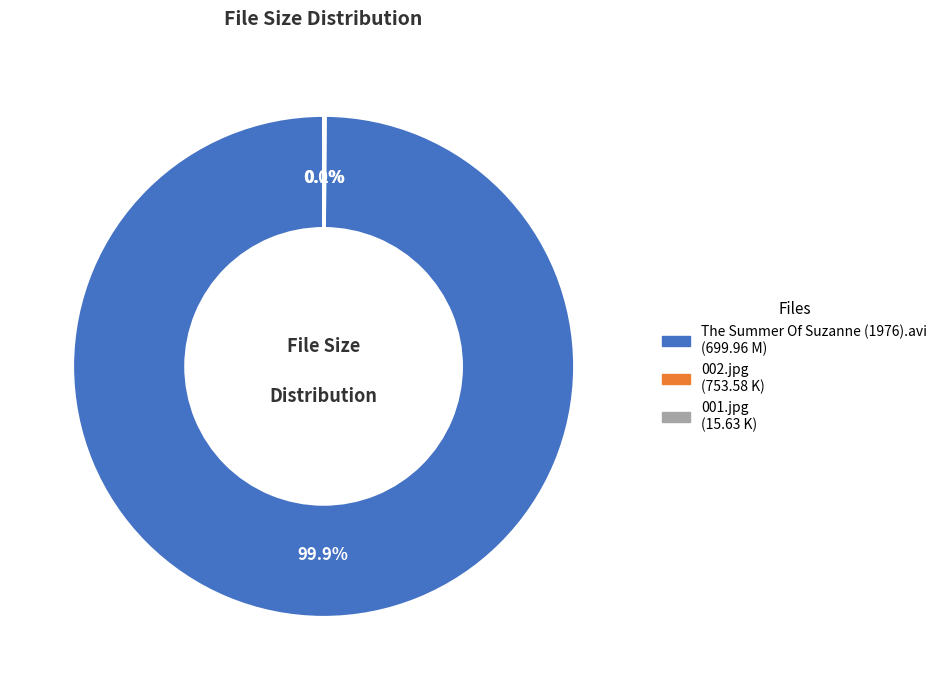

Which slice is the largest?

The Summer Of Suzanne (1976).avi